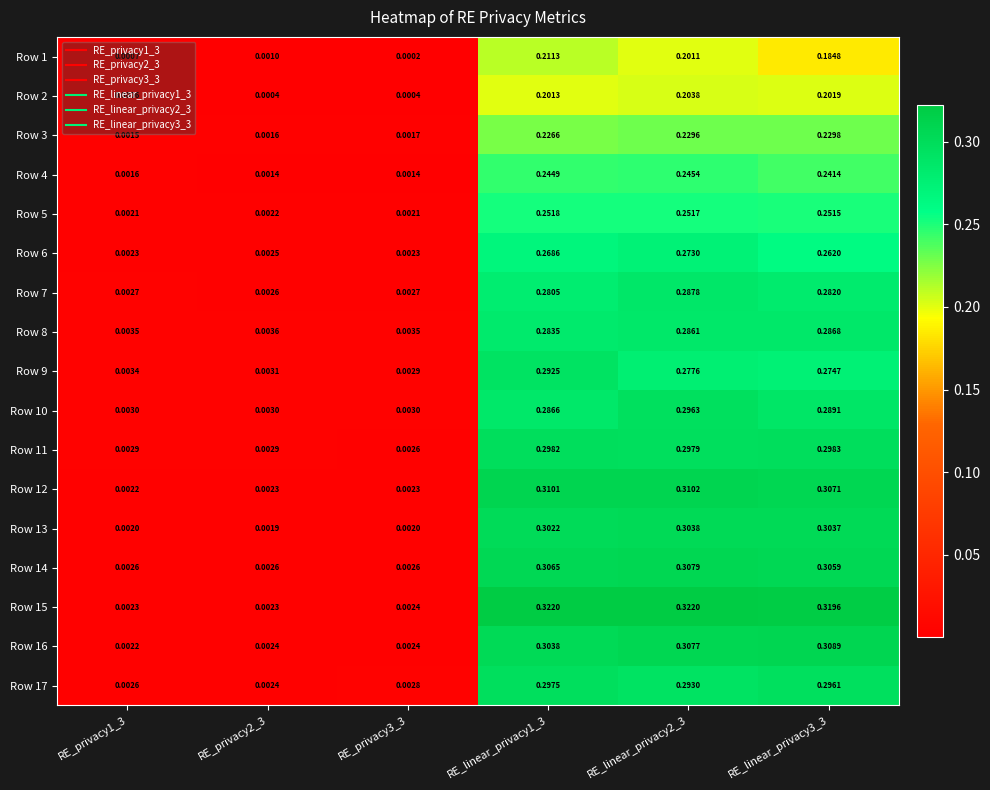

Is the value of Row 11 at RE_linear_privacy2_3 greater than the value of Row 3 at RE_linear_privacy1_3?

Yes